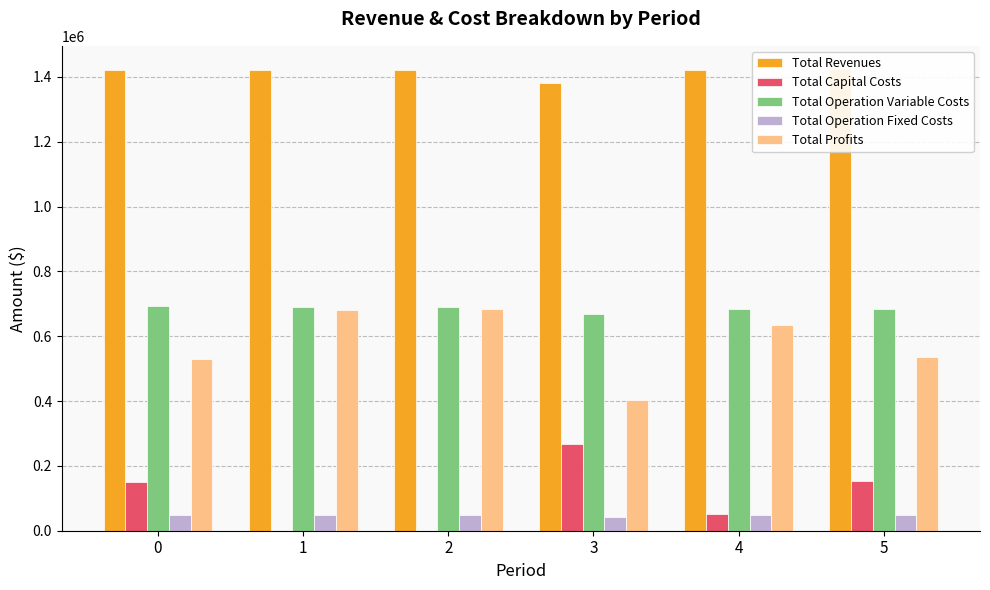

At which label does Total Operation Fixed Costs reach its minimum?

3